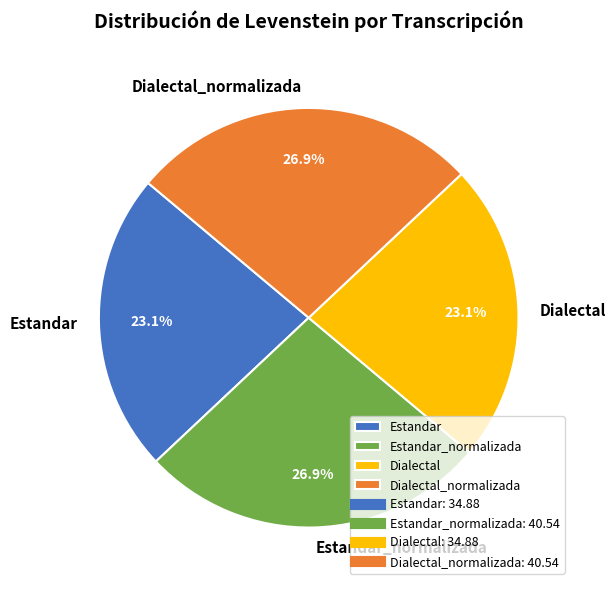

What is the total percentage of Dialectal and Dialectal_normalizada?

50.0%